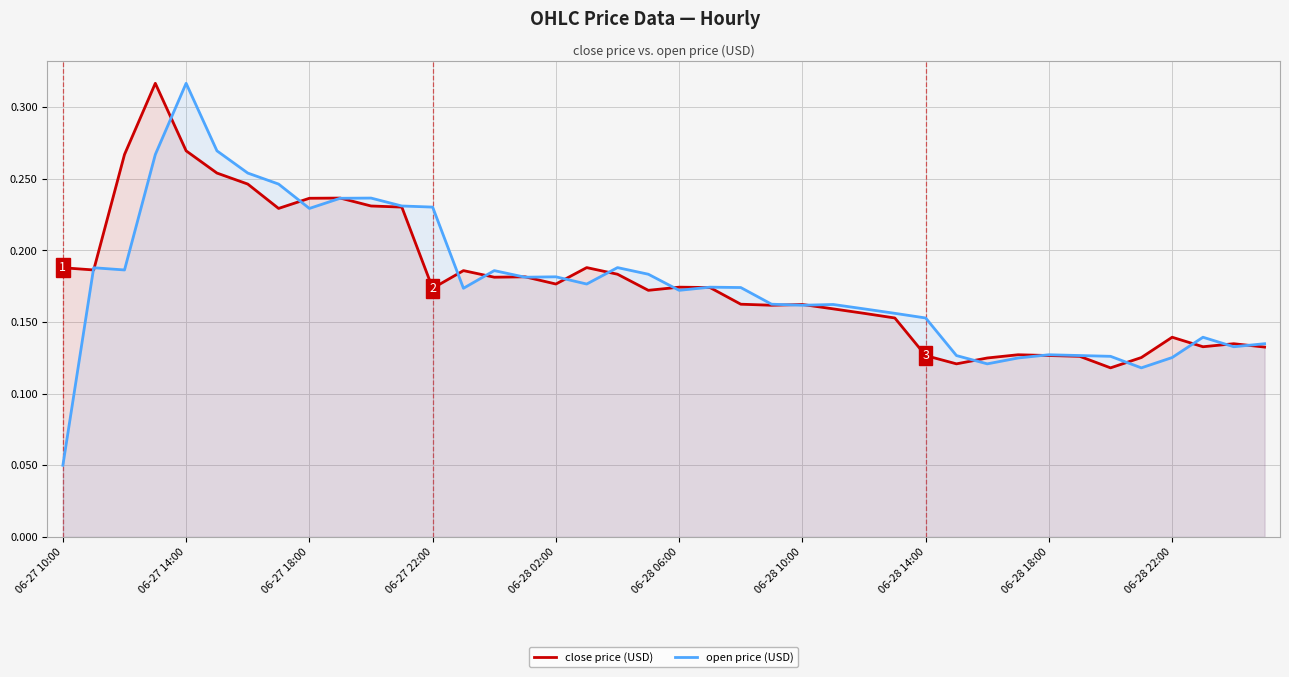

Rank the series at 06-28 22:00 from highest to lowest value.

close price (USD), open price (USD)